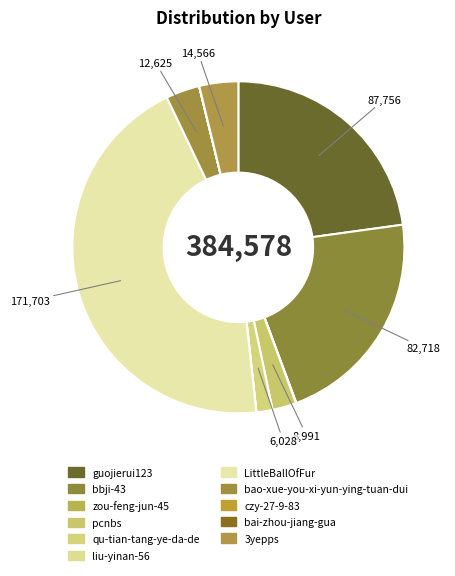

Do guojierui123 and qu-tian-tang-ye-da-de together represent more than half of the pie?

No